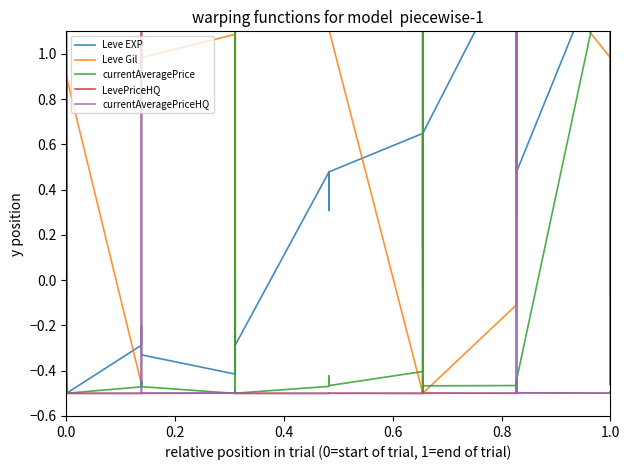

What is the difference between the second highest and minimum values in the currentAveragePrice series?

2.0